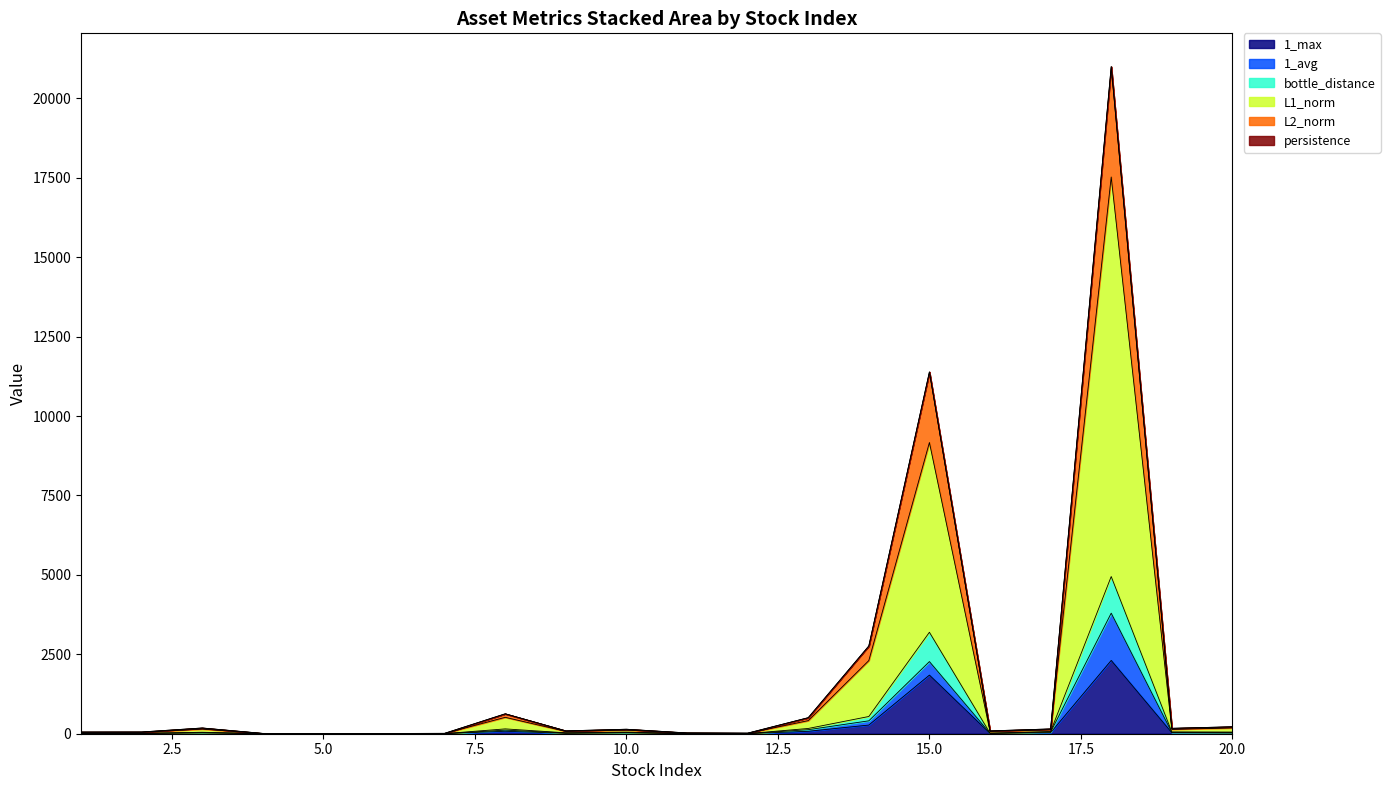

Which category has the lowest value in the L1_norm series?

5